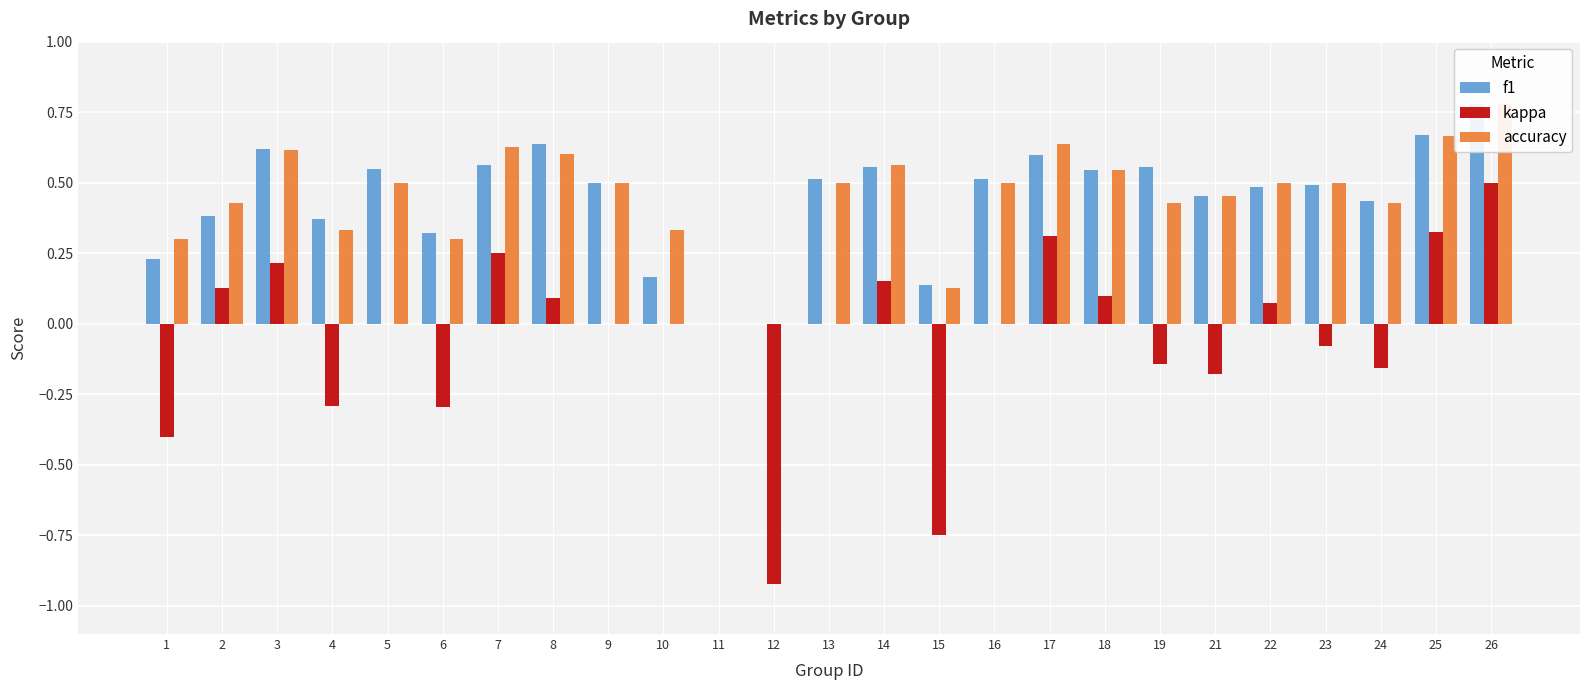

Are the bars grouped side by side (vs. stacked)?

Yes